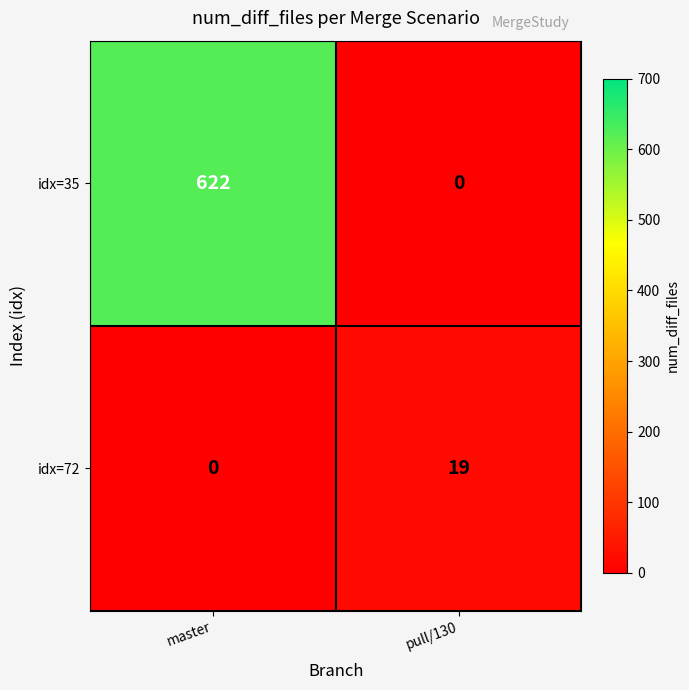

What value does the idx=72 series have at pull/130, to the nearest 5?

20